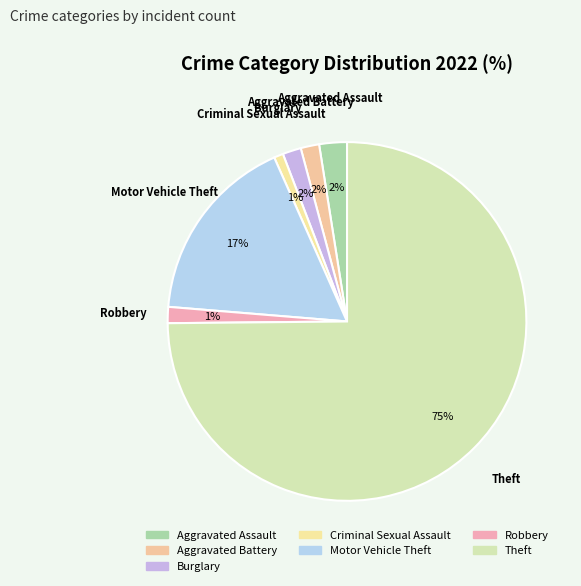

Is there any slice that represents more than half of the pie?

Yes